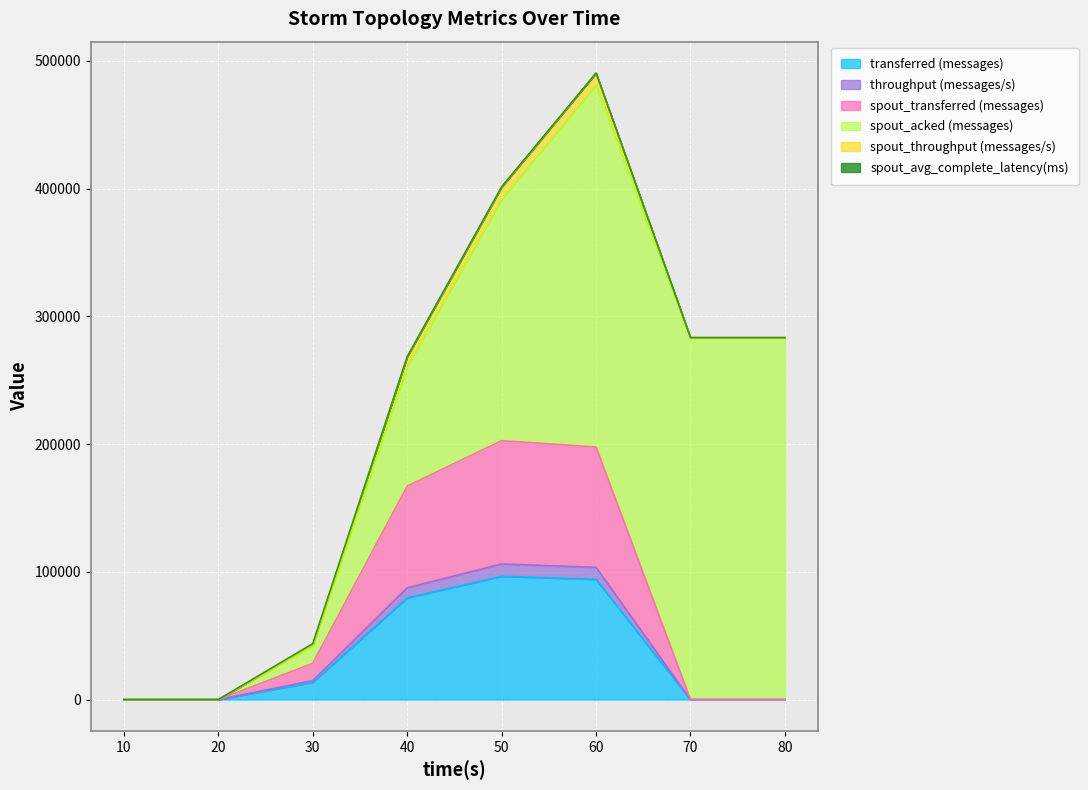

What is the total value across all series at 40?

334324